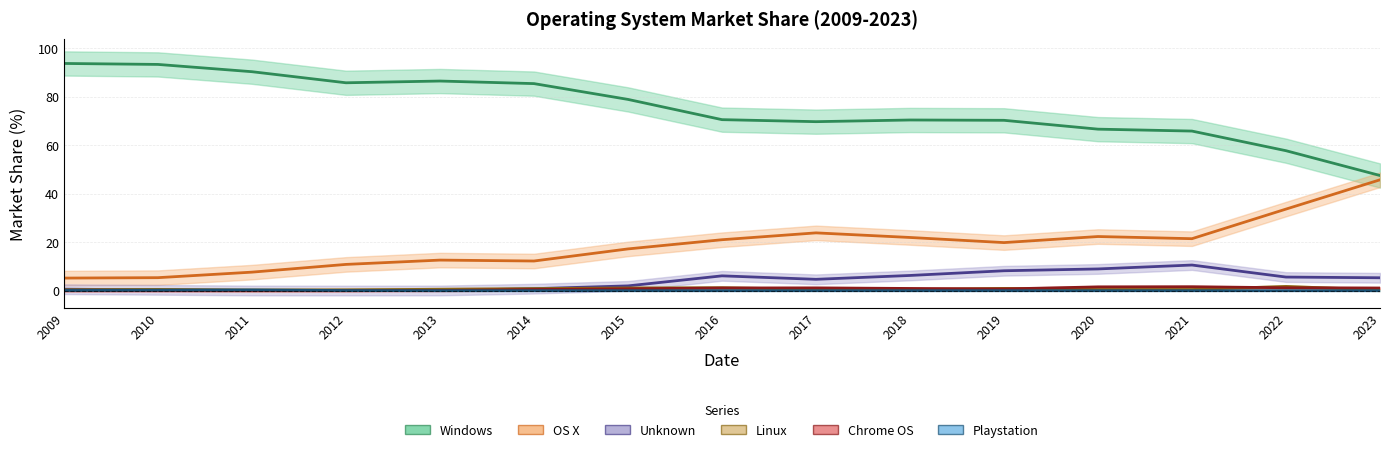

Between 2010 and 2009, which is larger?

2009